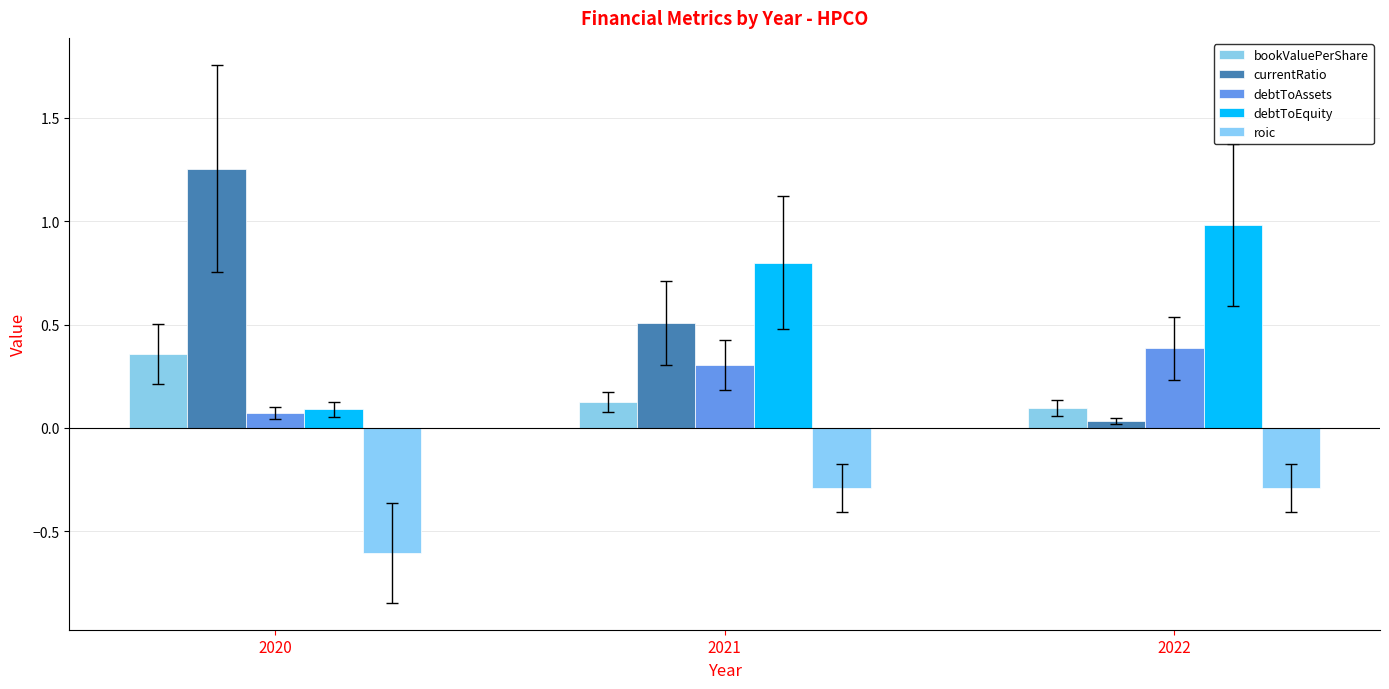

What are all the series names shown in the legend?

bookValuePerShare, currentRatio, debtToAssets, debtToEquity, roic